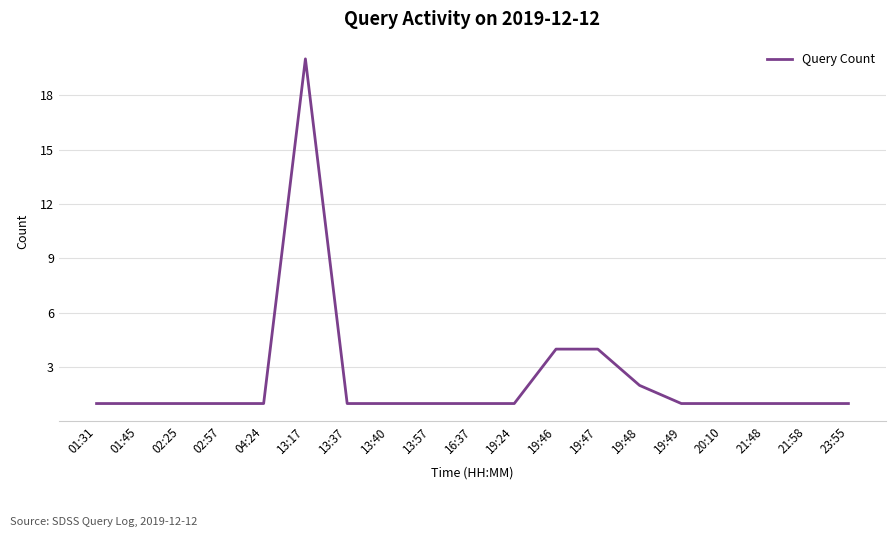

What is the difference between the maximum and minimum values?

19